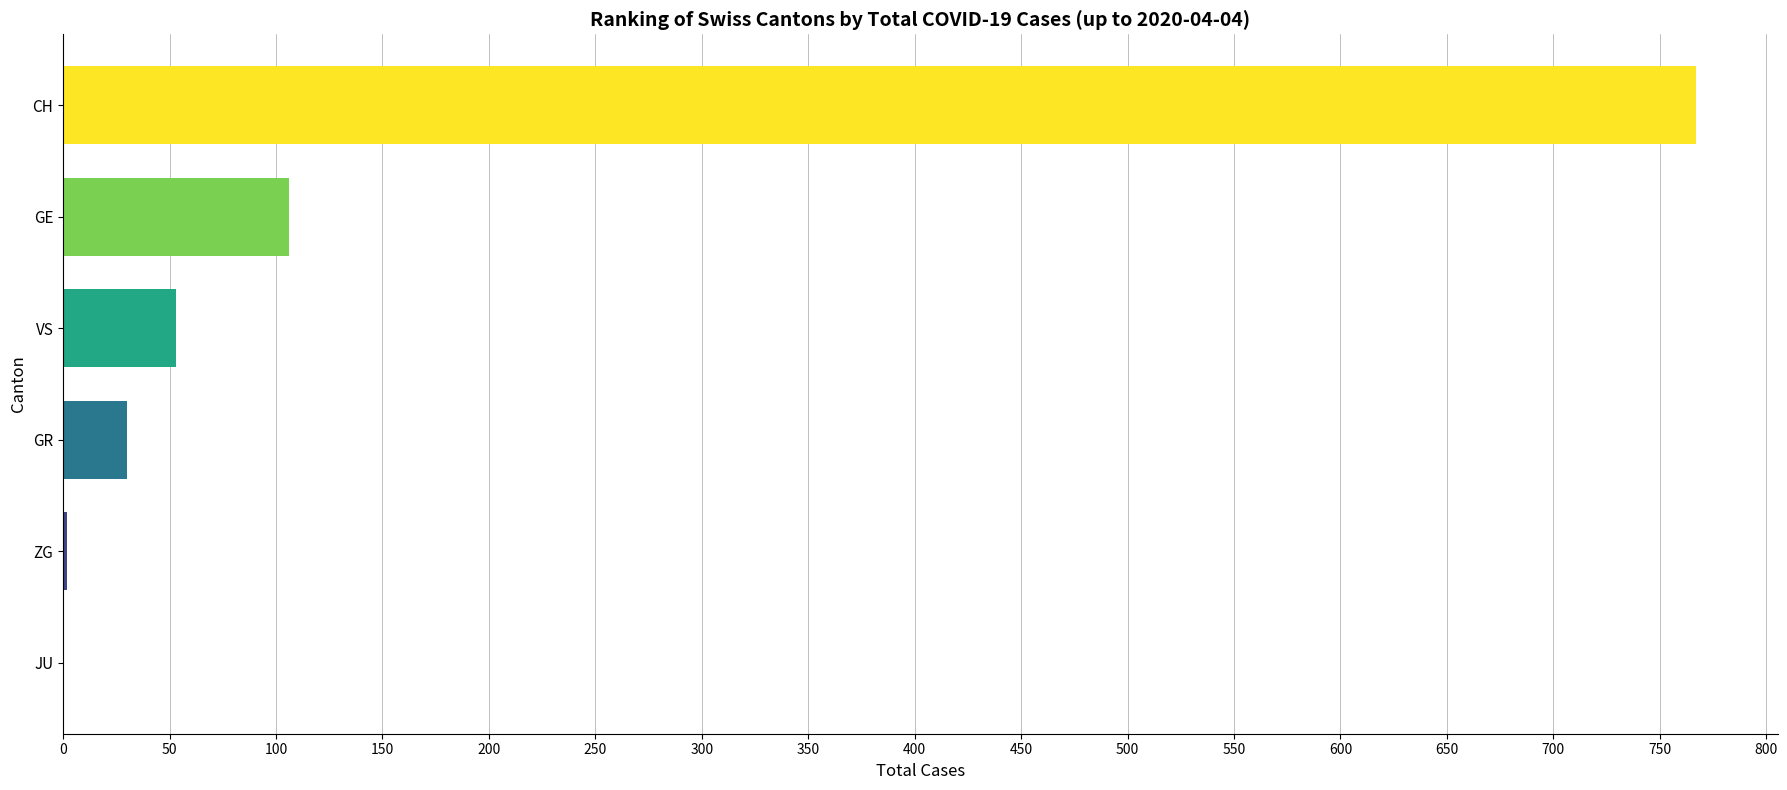

Is it true that the value at GR is 30?

True